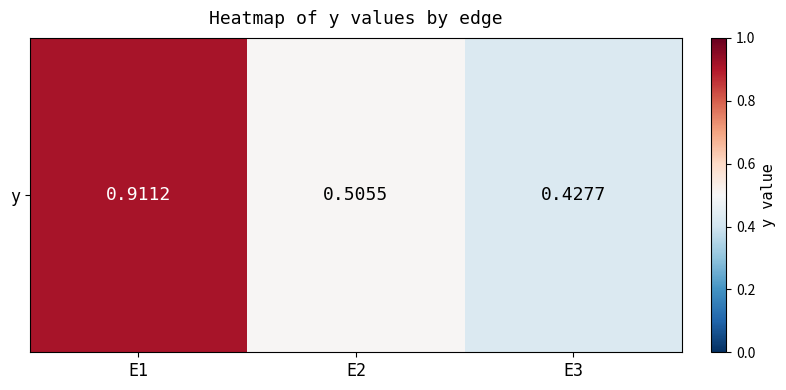

The chart shows a value of 0.5 at E2. True or false?

True